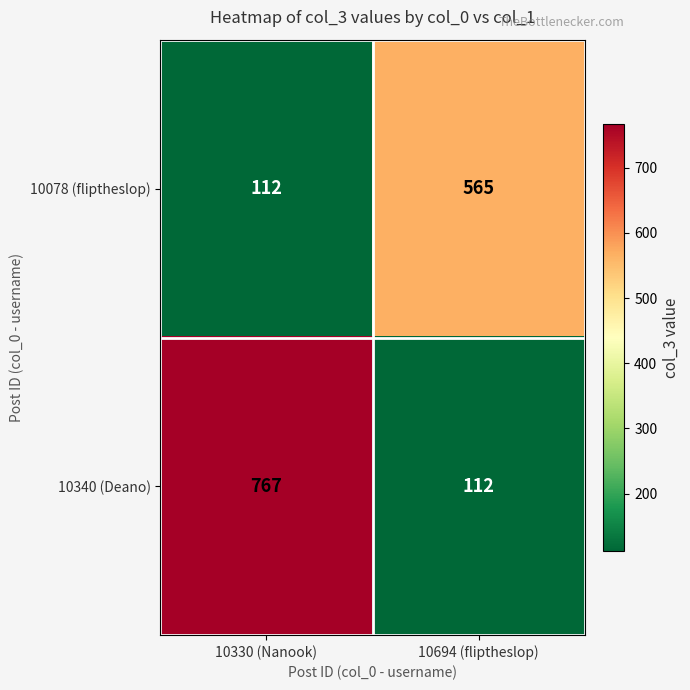

Reading left to right, what are all the values shown in this chart?

10078 (fliptheslop): 10330 (Nanook)=112	10694 (fliptheslop)=565
10340 (Deano): 10330 (Nanook)=767	10694 (fliptheslop)=112